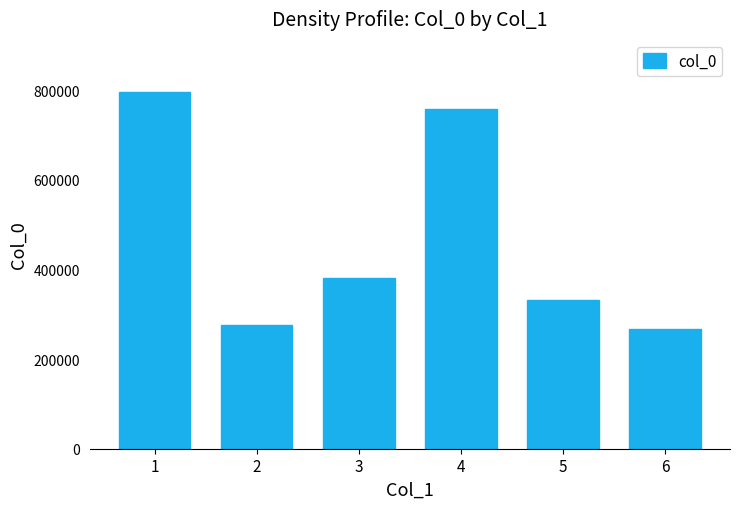

What is the average value?

467866